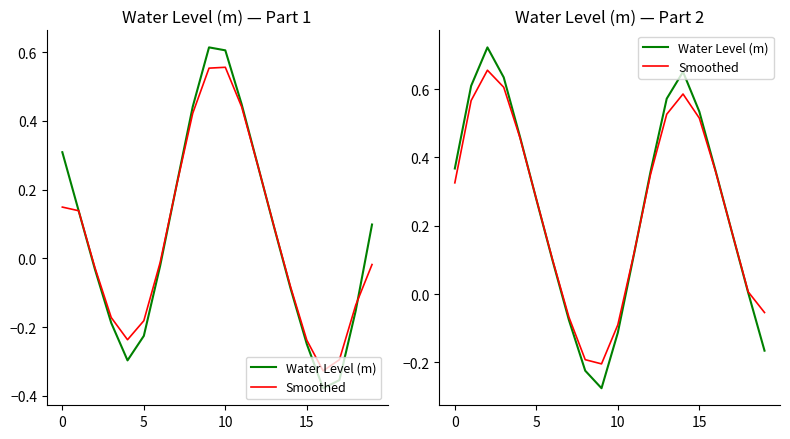

How many intersections are there between Smoothed and Water Level (m)?

3